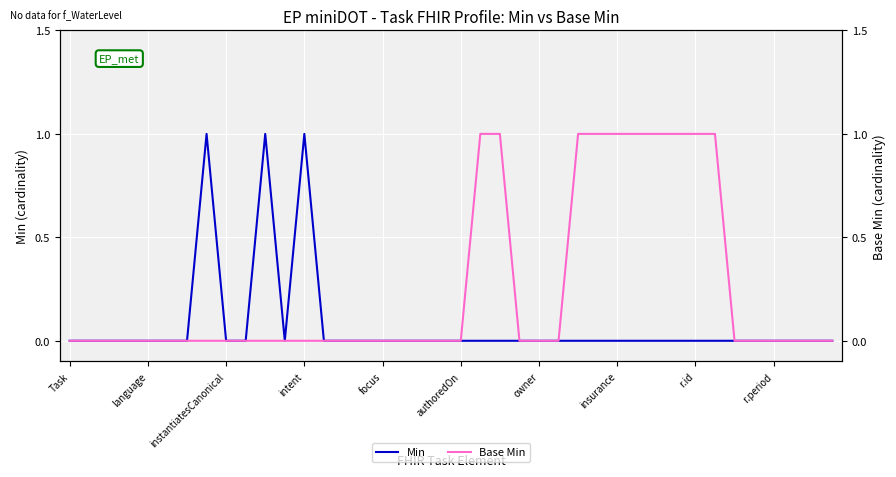

Is it true that Min equals 0 at focus?

True